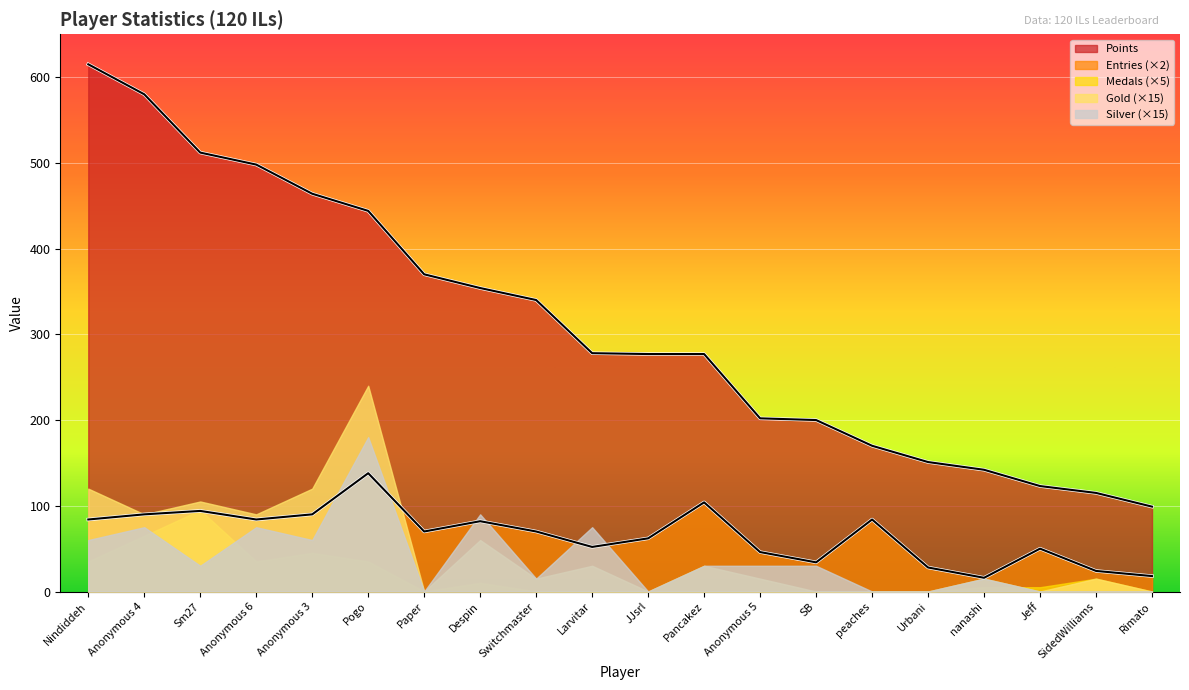

How many intersections are there between Gold and Medals?

2